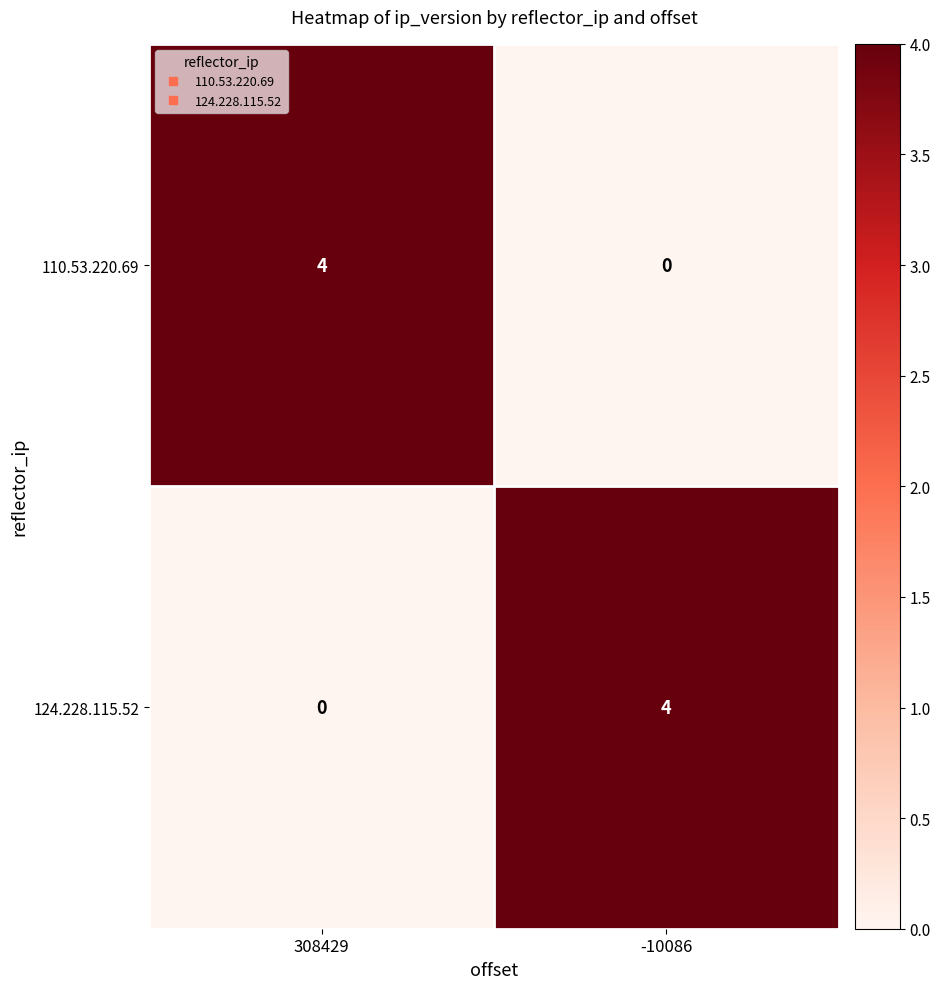

At -10086, list the series in order from smallest to largest.

110.53.220.69, 124.228.115.52